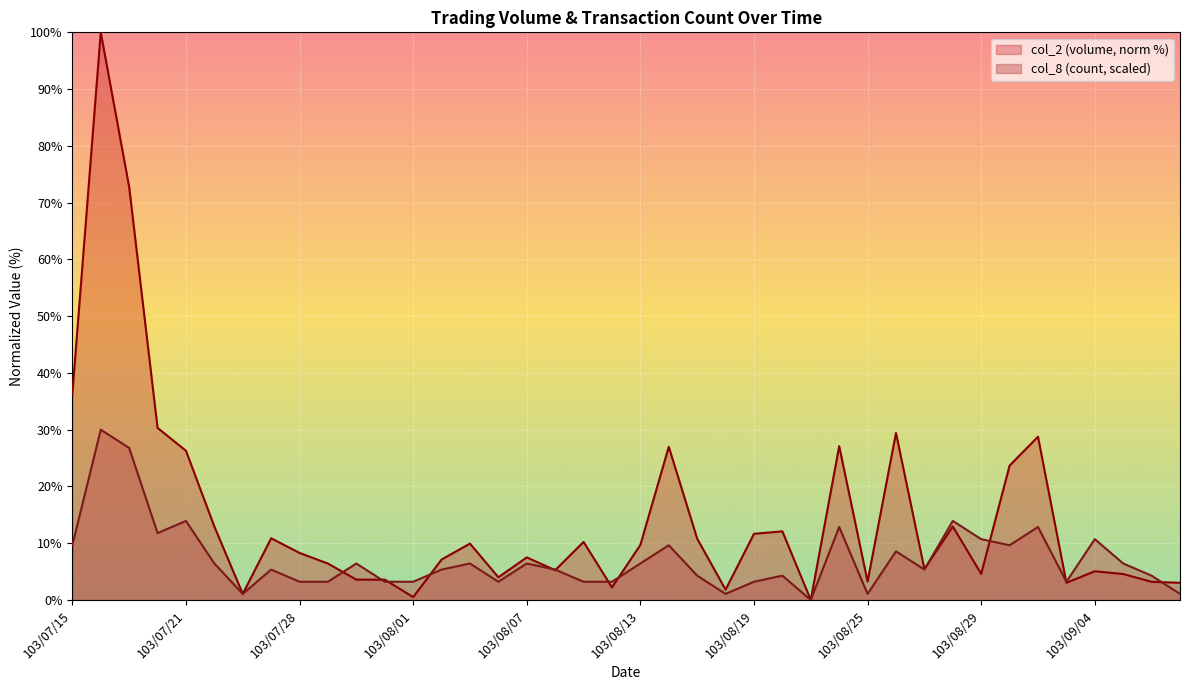

How many intersections are there between col_8 and col_2?

12